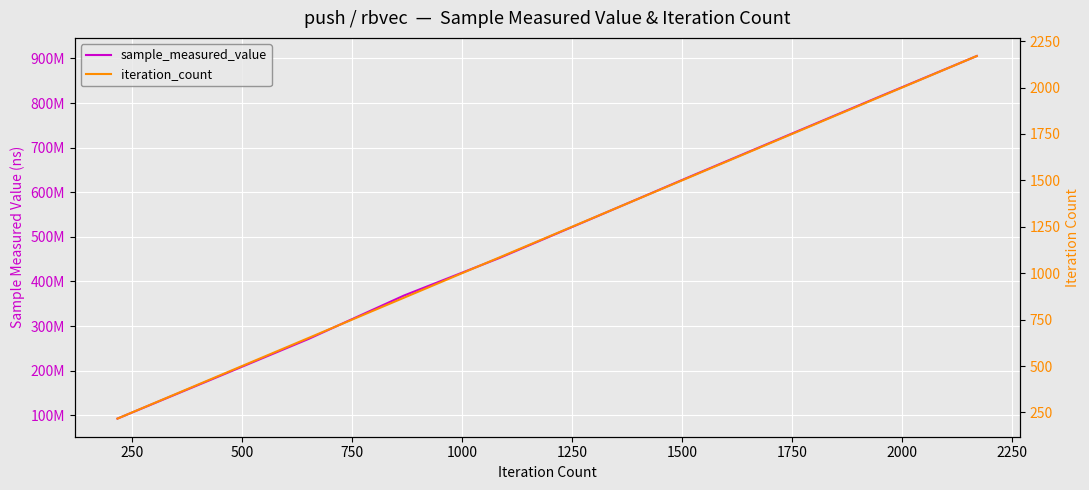

How many lines are shown in the chart?

2